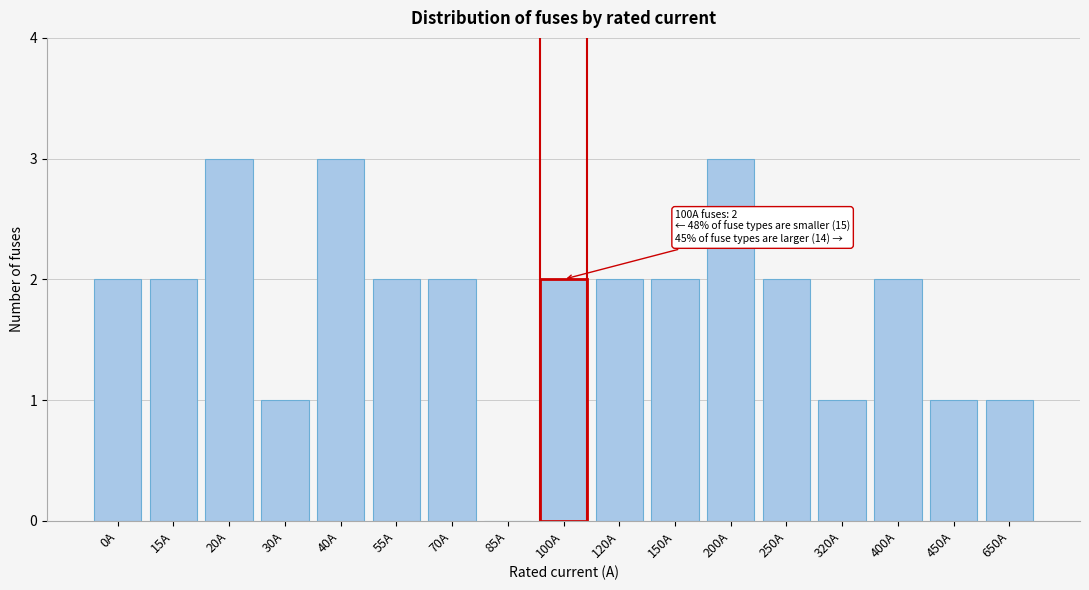

Reading left to right, extract all data points from this chart.

0A=2	15A=2	20A=3	30A=1	40A=3	55A=2	70A=2	85A=0	100A=2	120A=2	150A=2	200A=3	250A=2	320A=1	400A=2	450A=1	650A=1